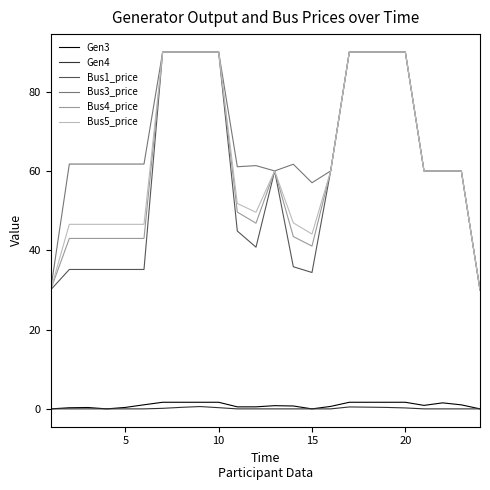

Which series has the largest total across all categories?

Bus3_price